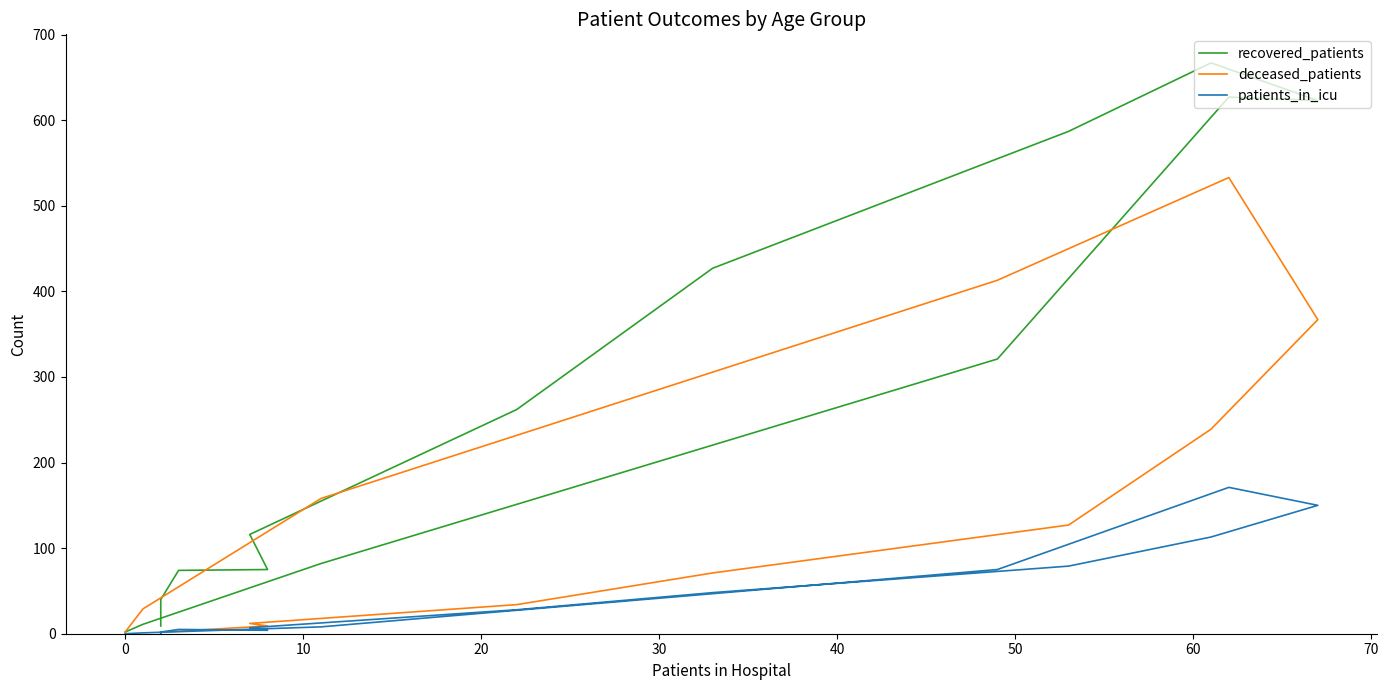

Count the number of categories in the chart.

16